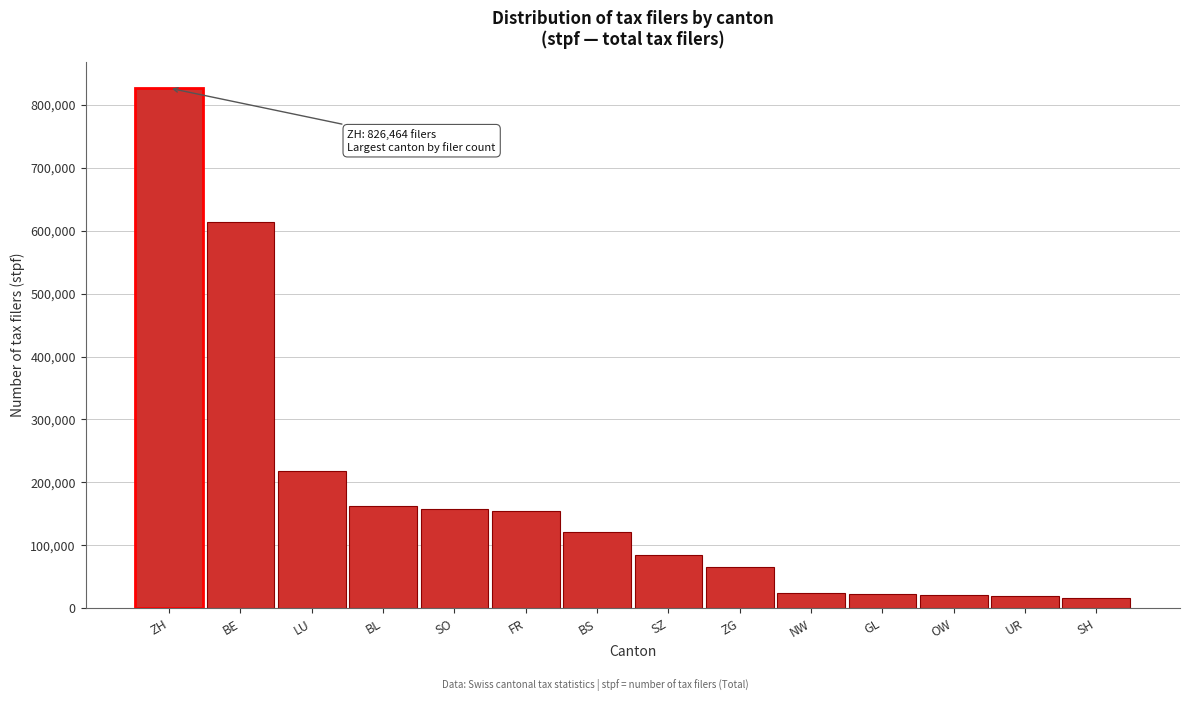

True or false: the data shows 57064 at FR.

False